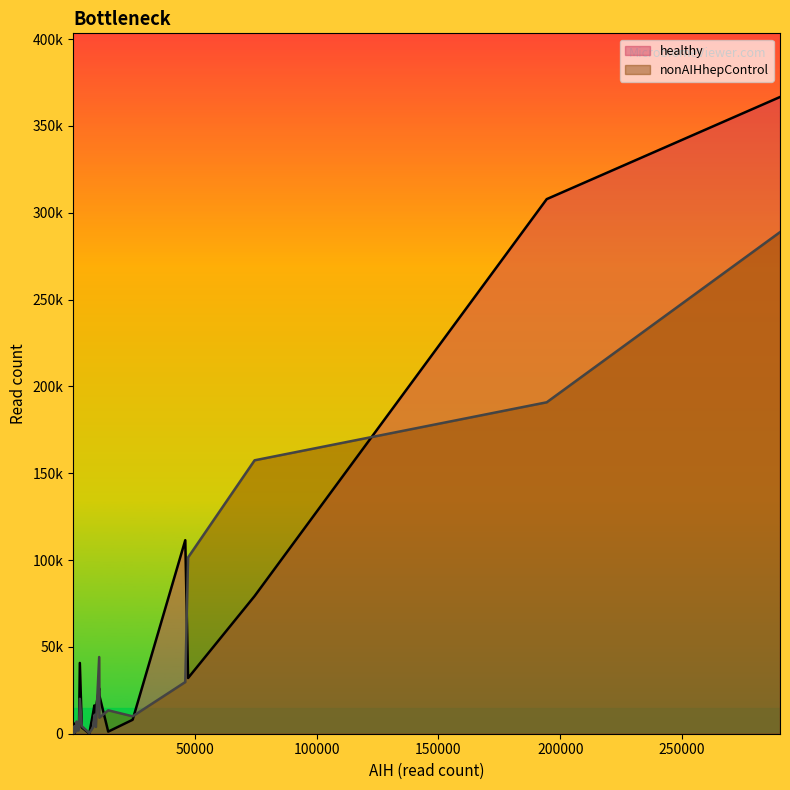

What is the lowest value of the nonAIHhepControl series?

24